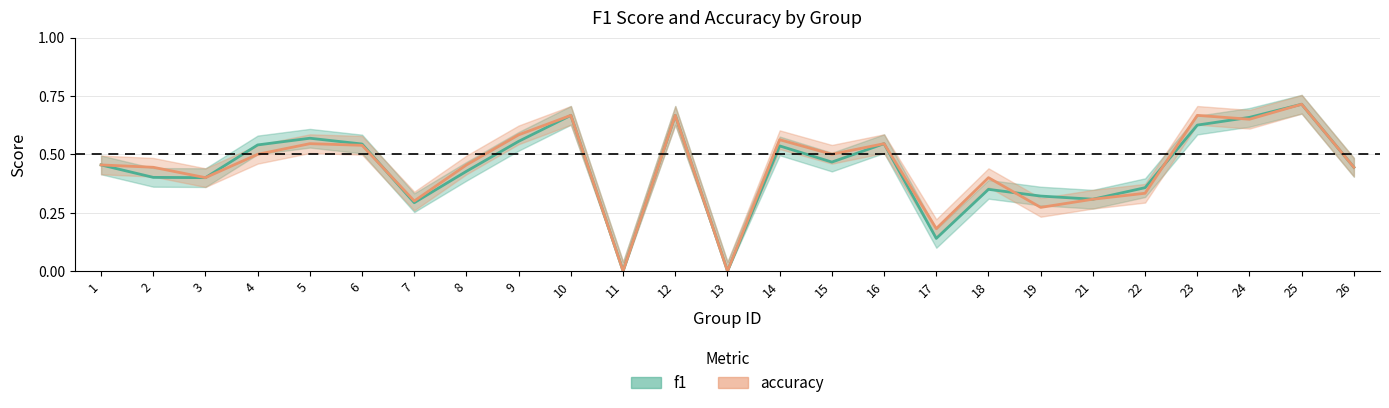

After their last crossing, which series has the higher values: accuracy or f1?

f1